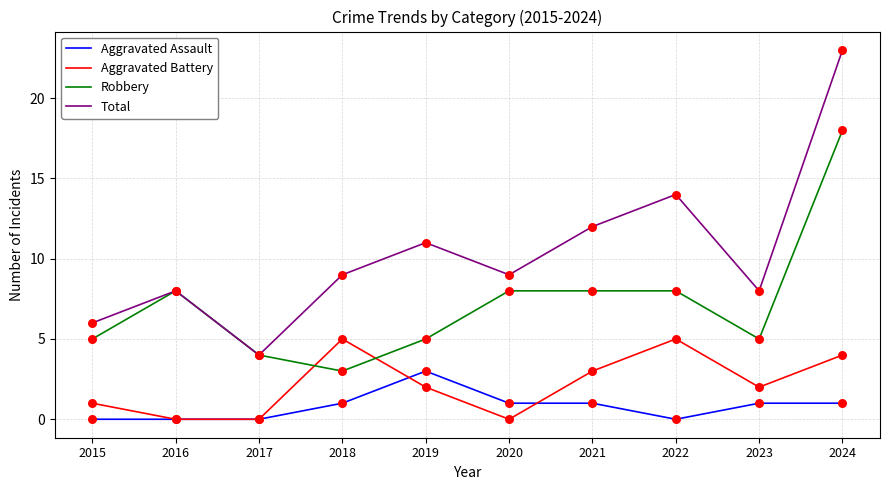

What are all the series names shown in the legend?

Aggravated Assault, Aggravated Battery, Robbery, Total